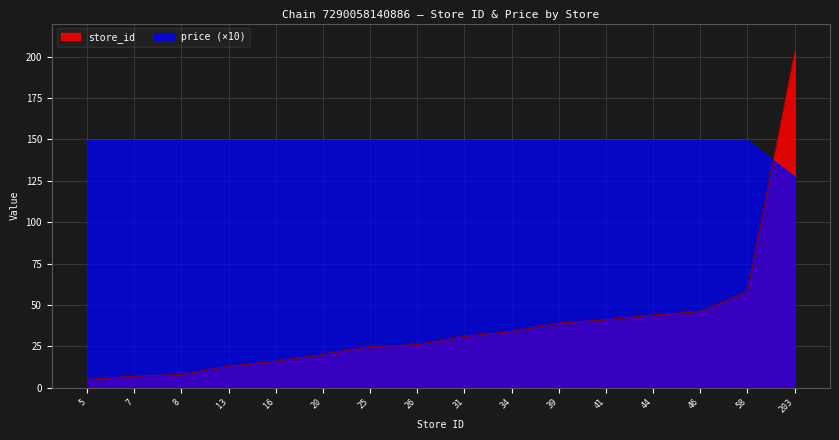

What is the total value across all series at 25?

174